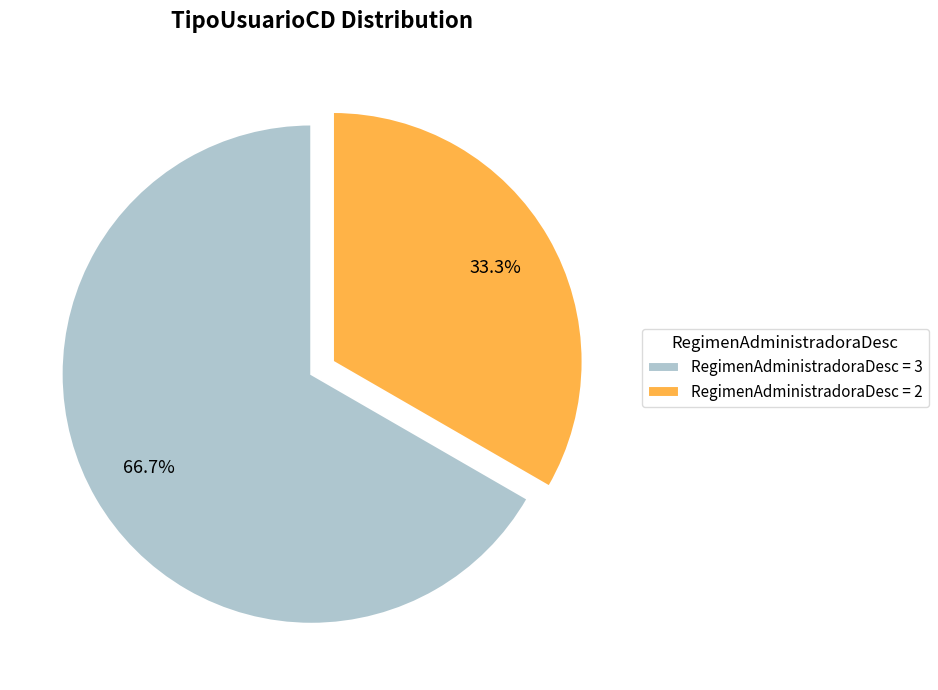

Does any single category account for the majority?

Yes